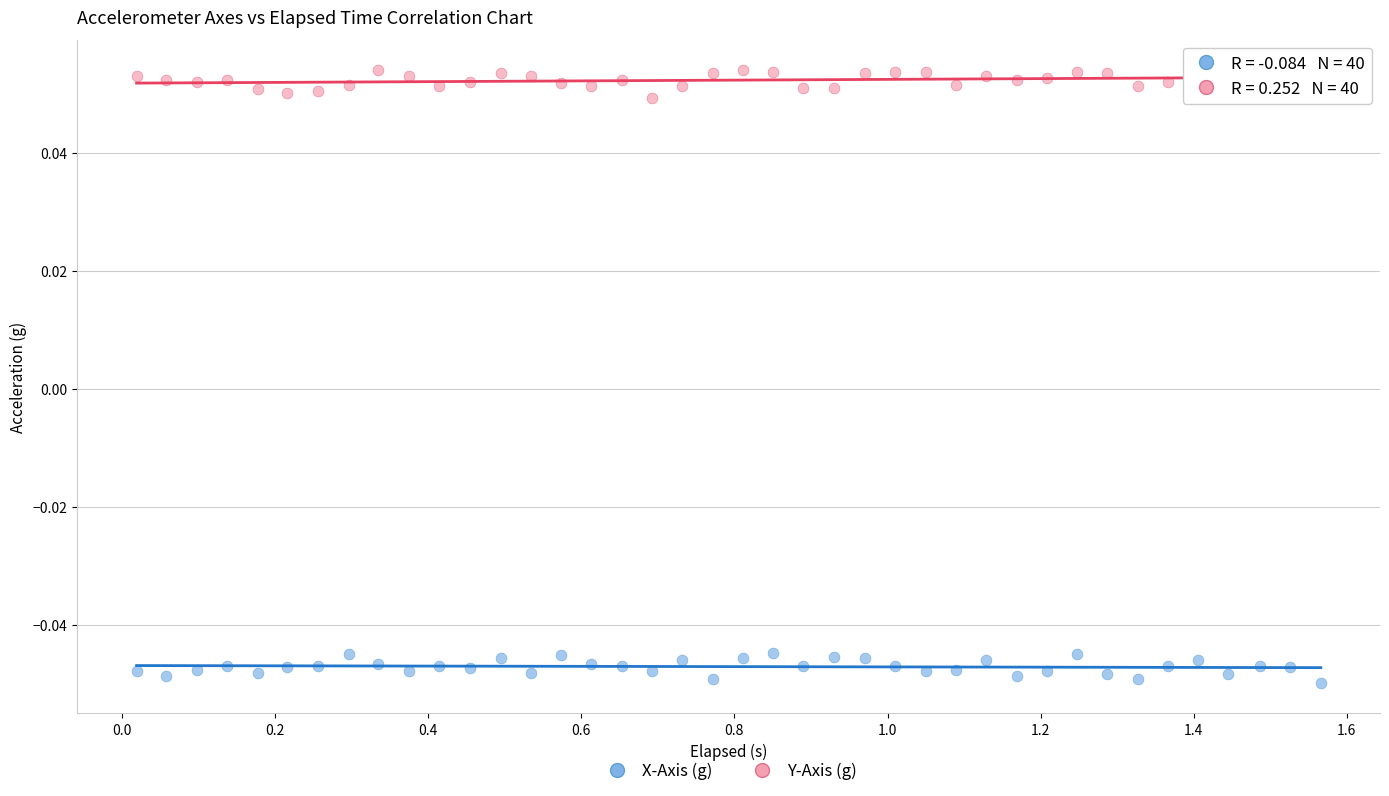

Which series contains the highest Y value?

Y-Axis (g)